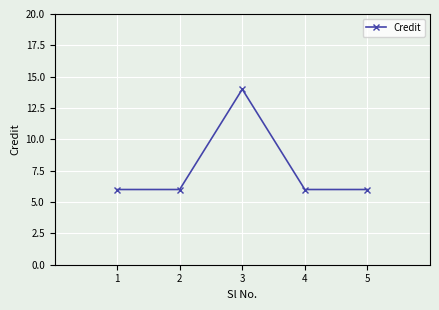

Does the chart display data point markers on the line(s)?

Yes